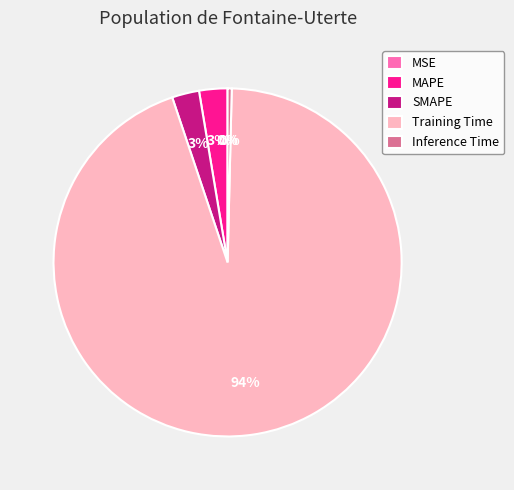

Is it true that Inference Time is 12% of the pie?

False